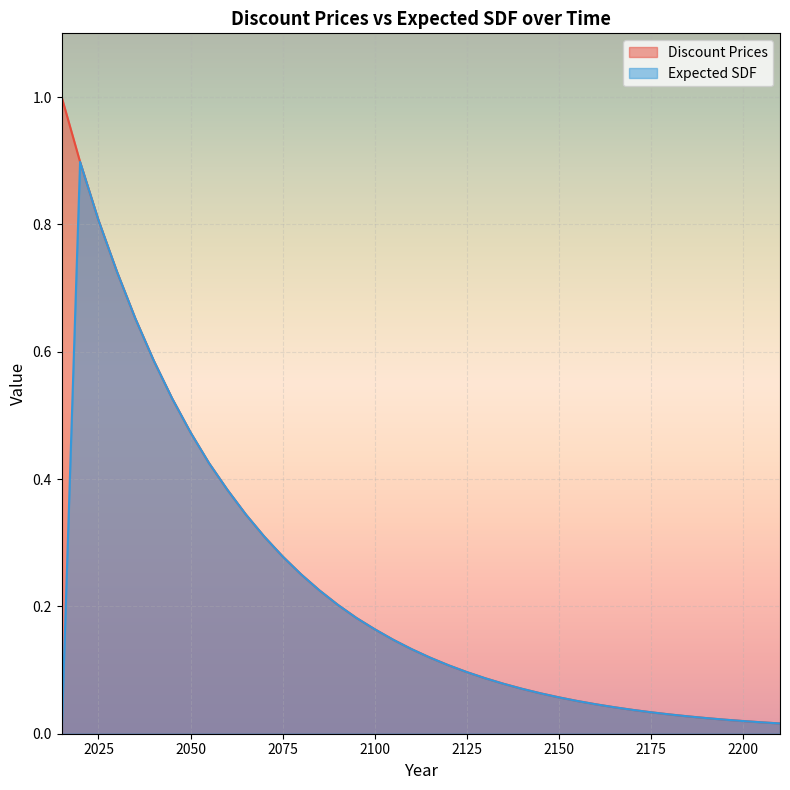

At how many categories does at least one series exceed 0?

40